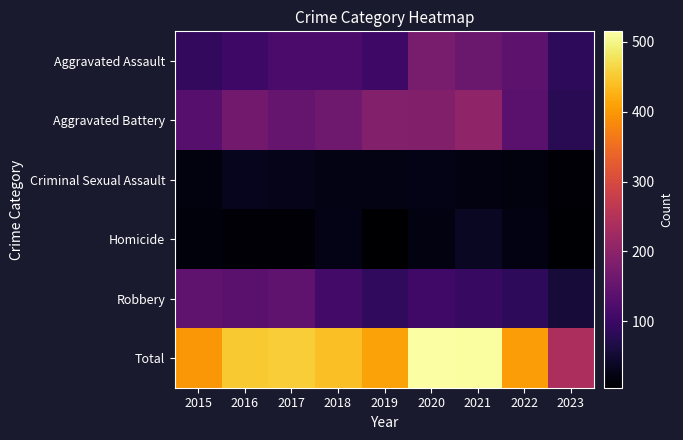

Which series has the widest spread of values?

Total